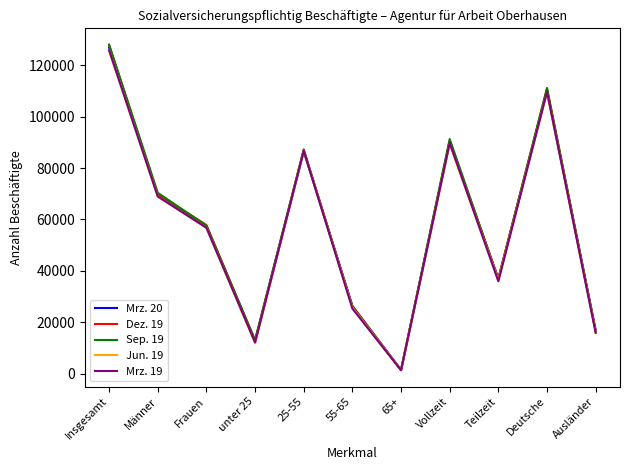

The value of Jun. 19 at Ausländer is 16191. True or false?

True